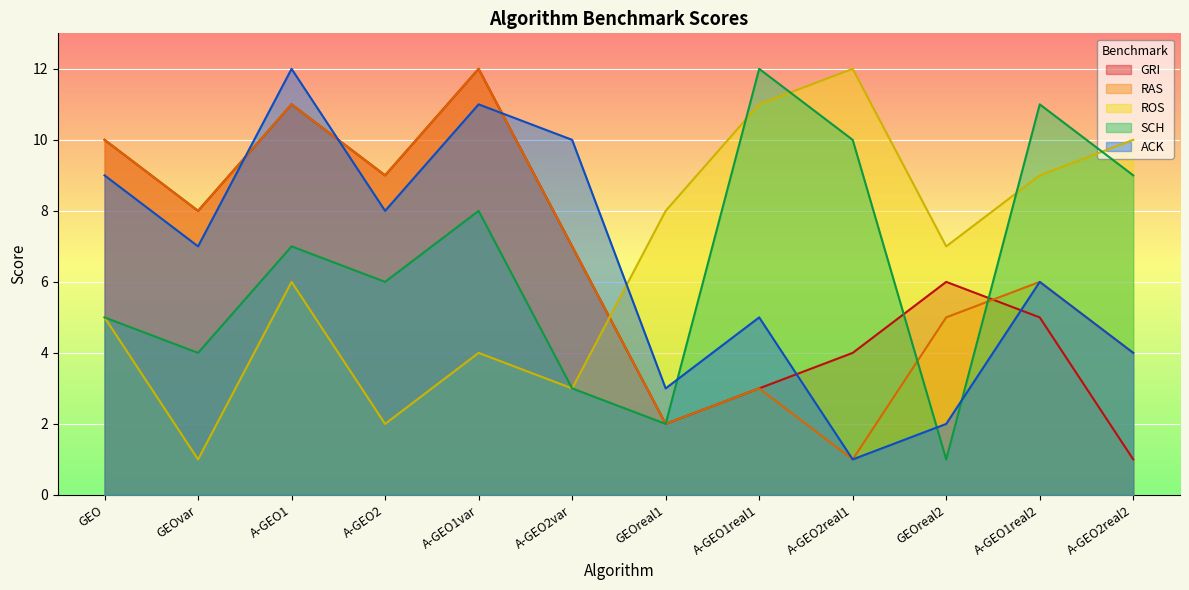

At which category does ACK reach its first local peak?

A-GEO1